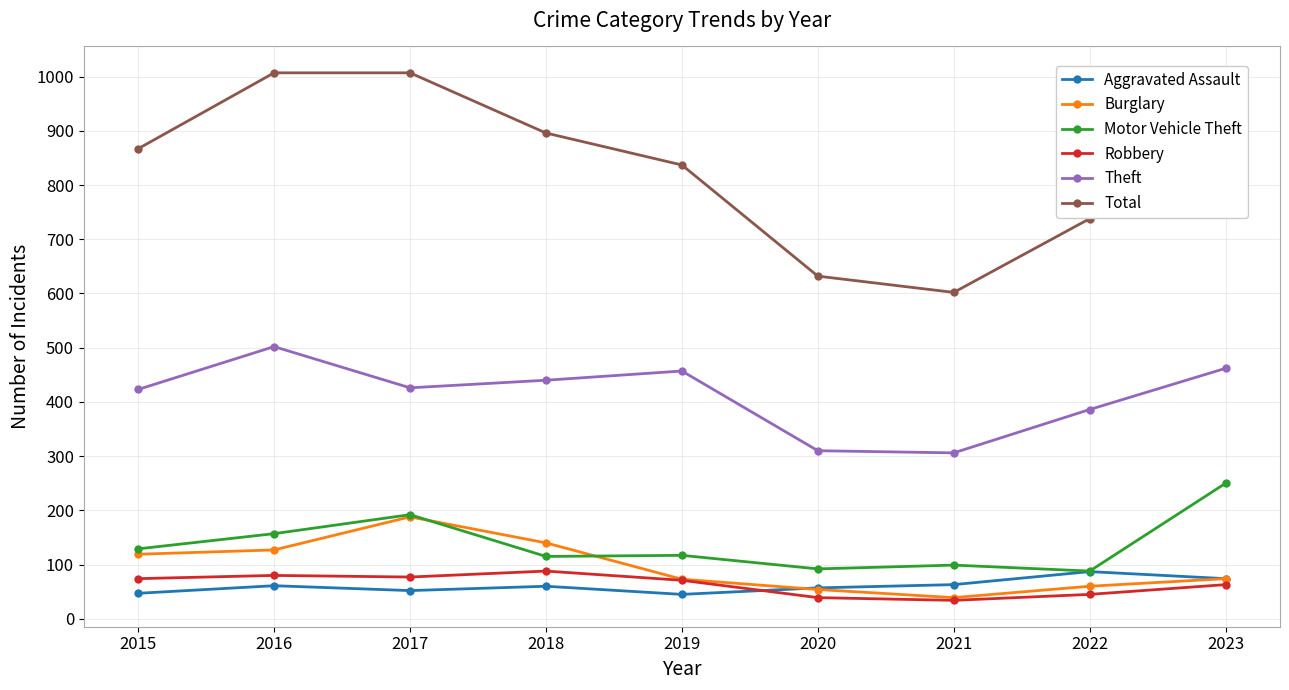

What is the spread (max minus min) of values at 2023?

927